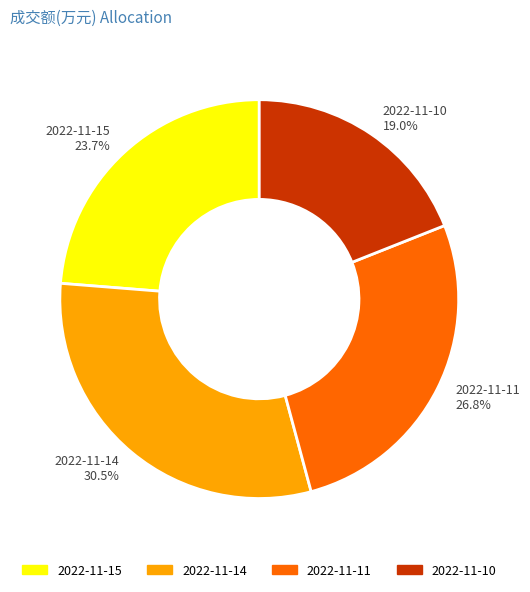

Which slice is the smallest?

2022-11-10